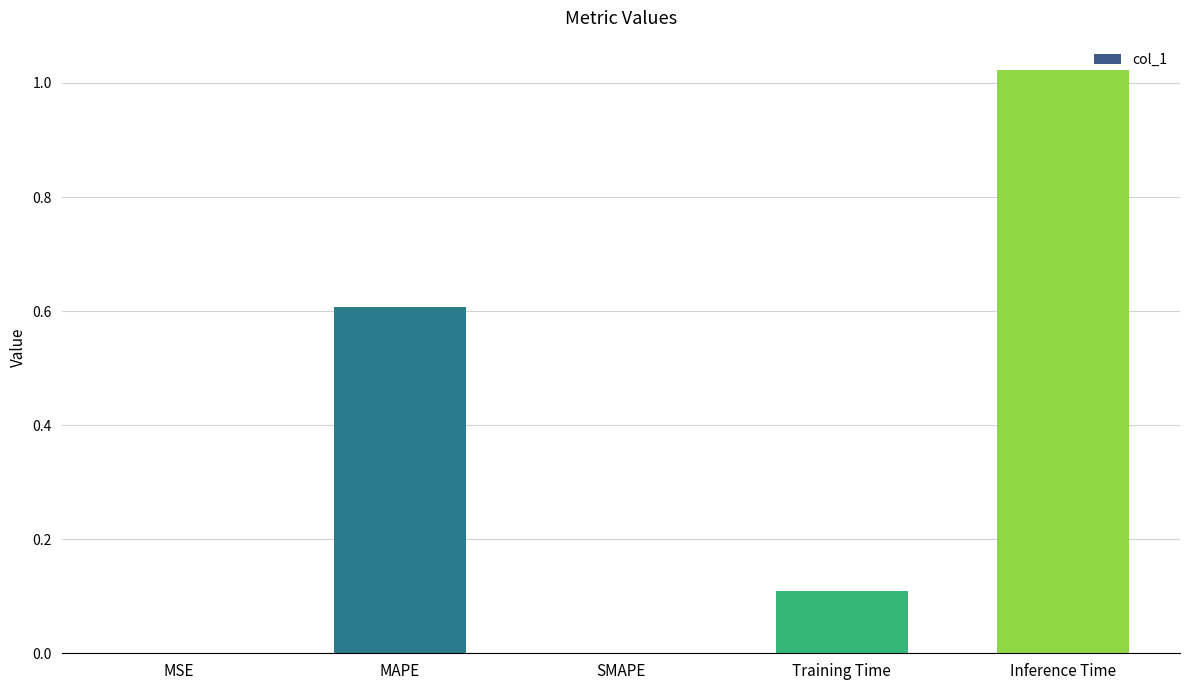

Between Inference Time and Training Time, which is larger?

Inference Time